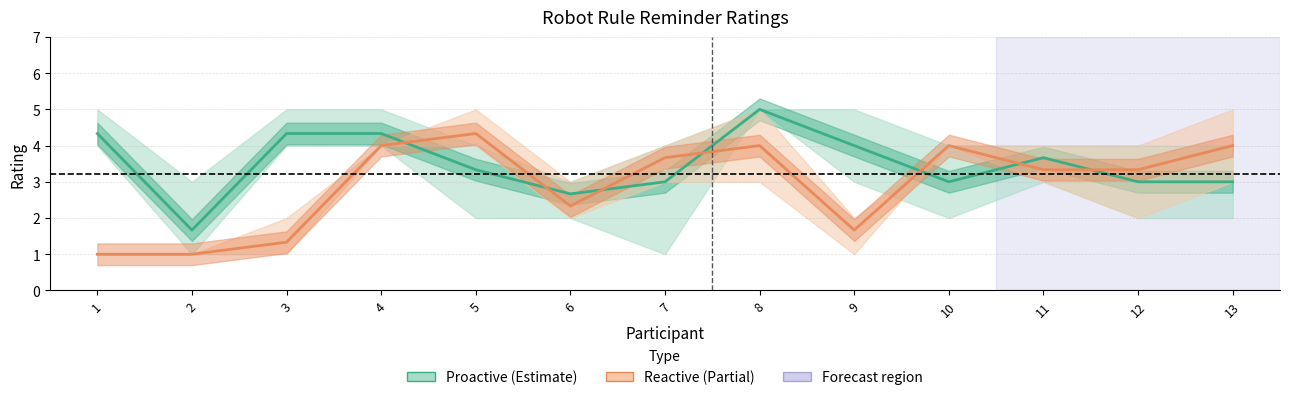

Reading left to right, what are all the values shown in this chart?

Proactive: 1=4.3	2=1.7	3=4.3	4=4.3	5=3.3	6=2.7	7=3.0	8=5.0	9=4.0	10=3.0	11=3.7	12=3.0	13=3.0
Reactive: 1=1.0	2=1.0	3=1.3	4=4.0	5=4.3	6=2.3	7=3.7	8=4.0	9=1.7	10=4.0	11=3.3	12=3.3	13=4.0